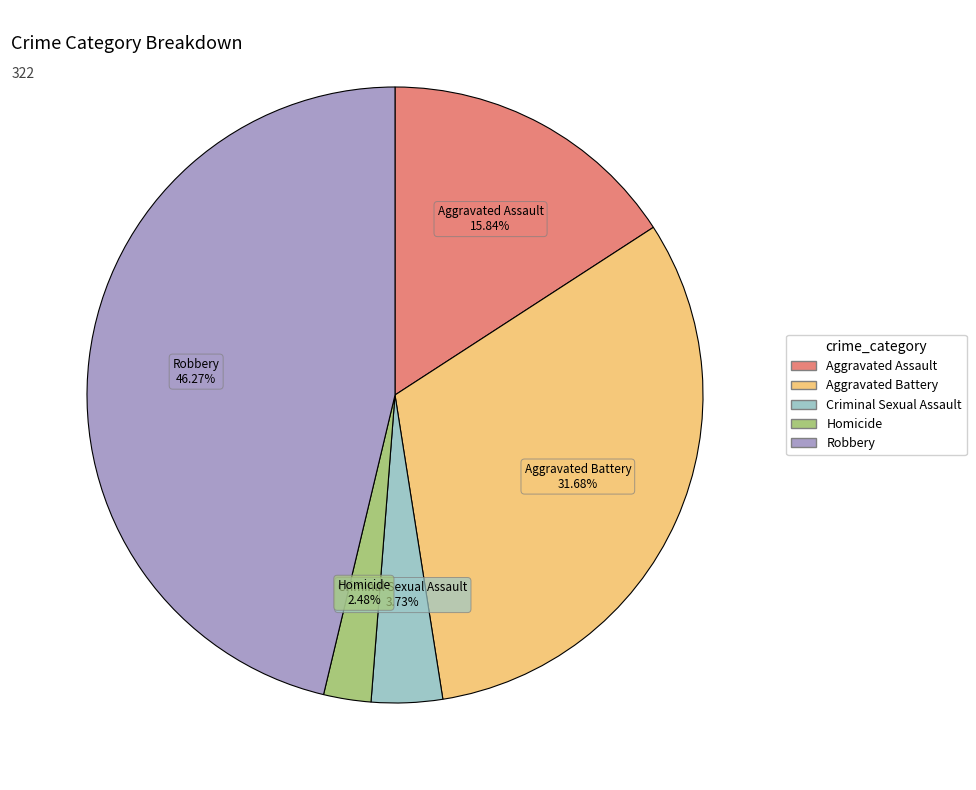

Which slice is the smallest?

Homicide